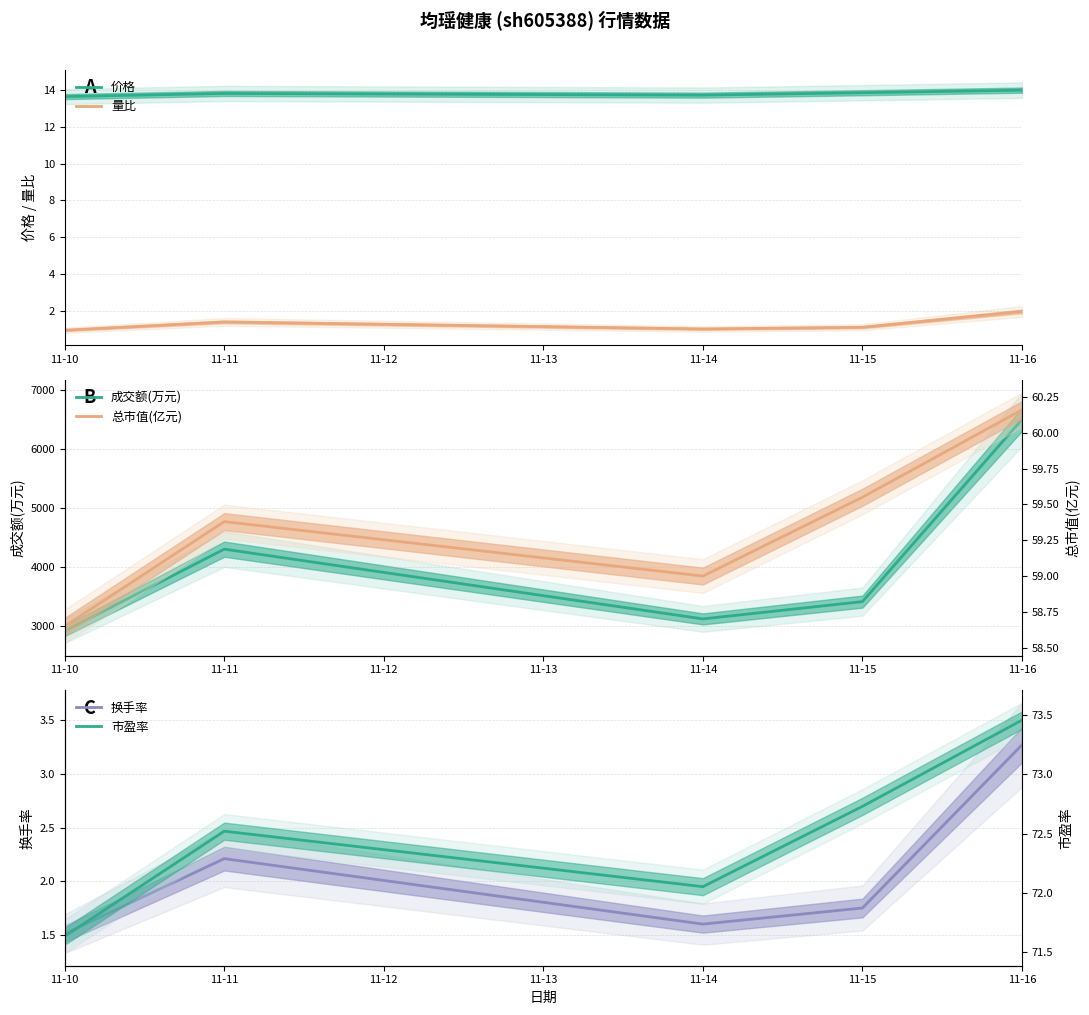

At which label does 成交额(万元) first exceed 3407?

11-11